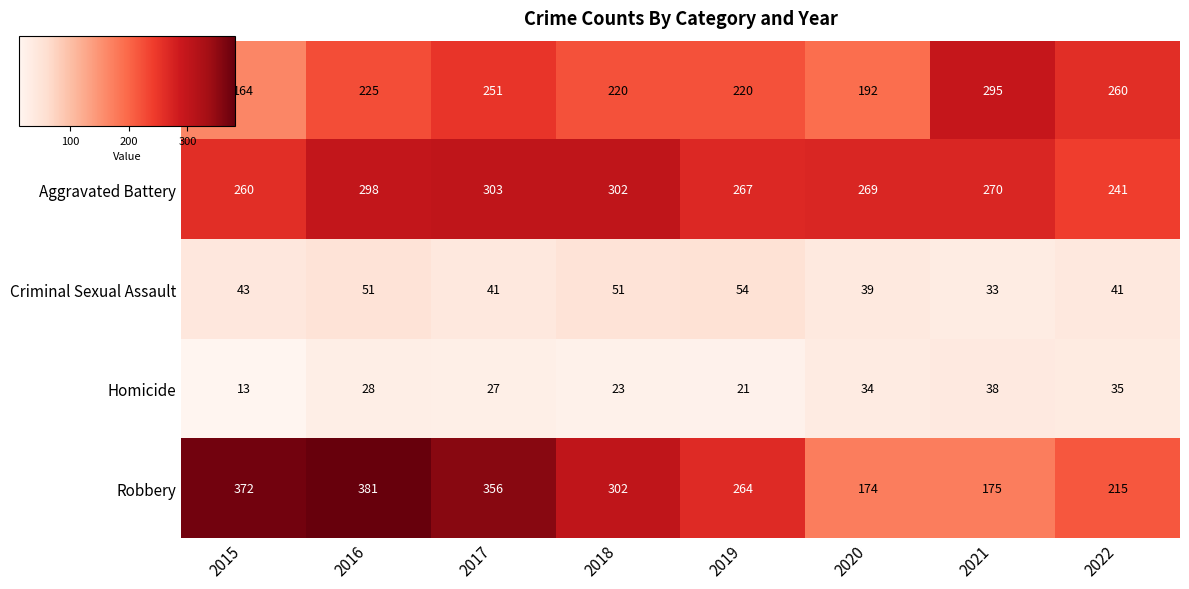

The Aggravated Battery series shows 269 at 2020. True or false?

True